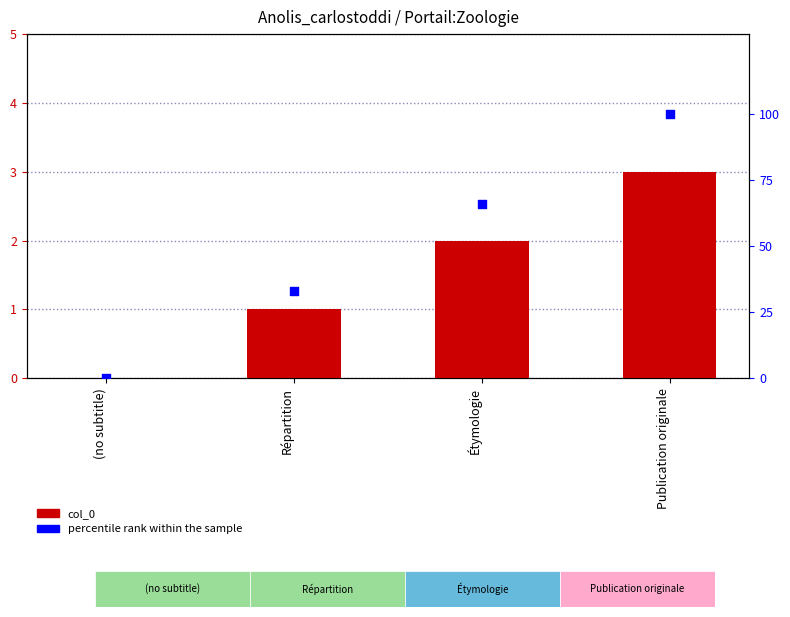

Which series contains the highest Y value?

percentile rank within the sample